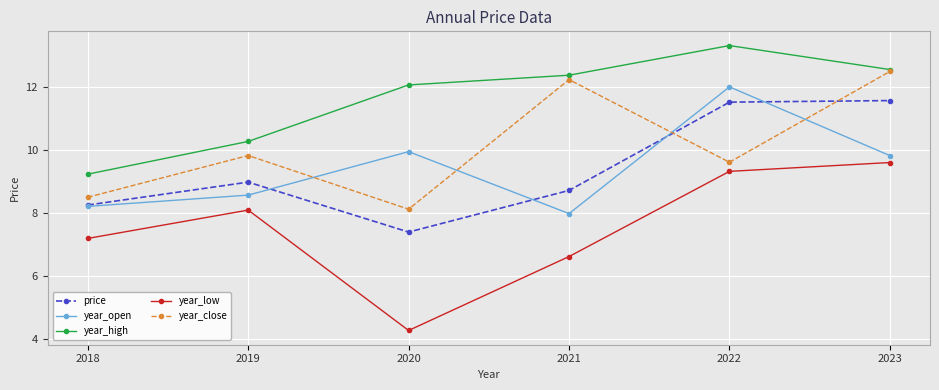

True or false: year_low has more than 1 points higher than both neighbors.

False